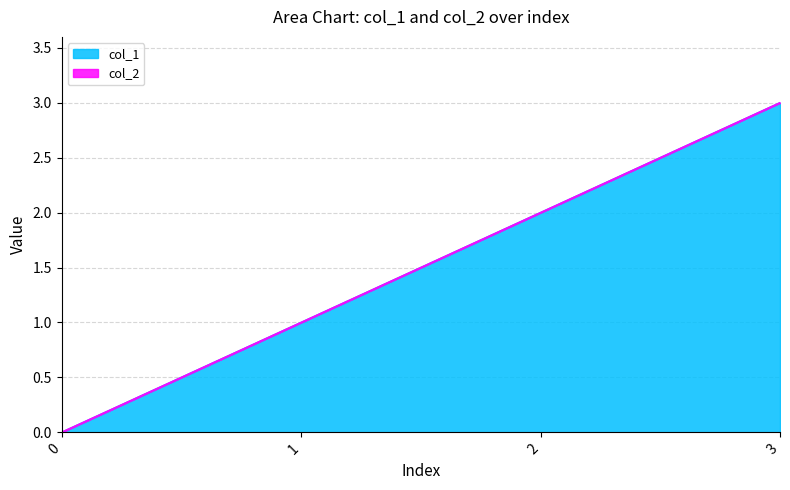

How many data points are above 2?

1